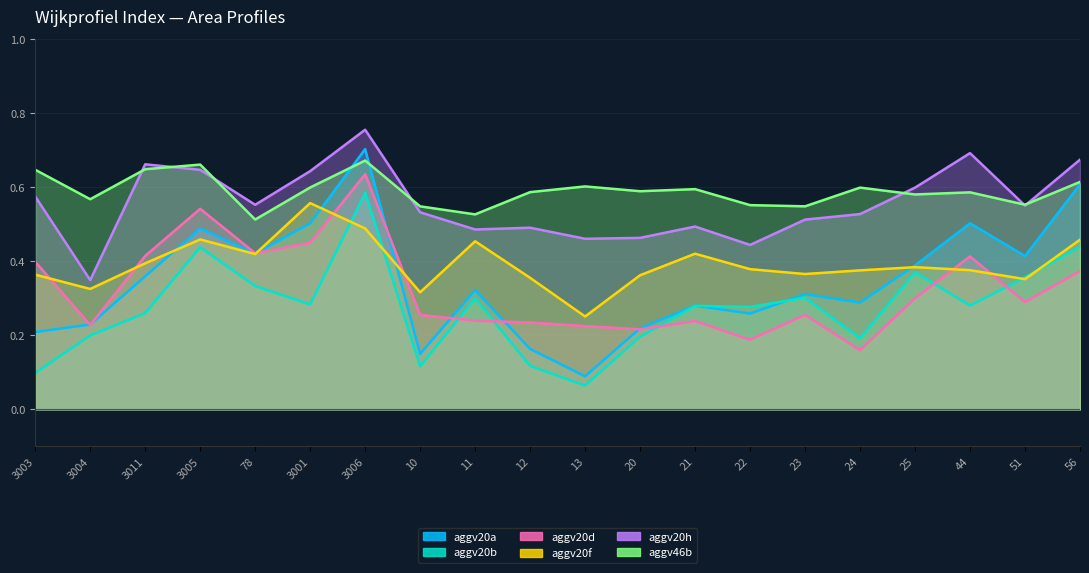

Which series changed the most between 12 and 44?

aggv20a